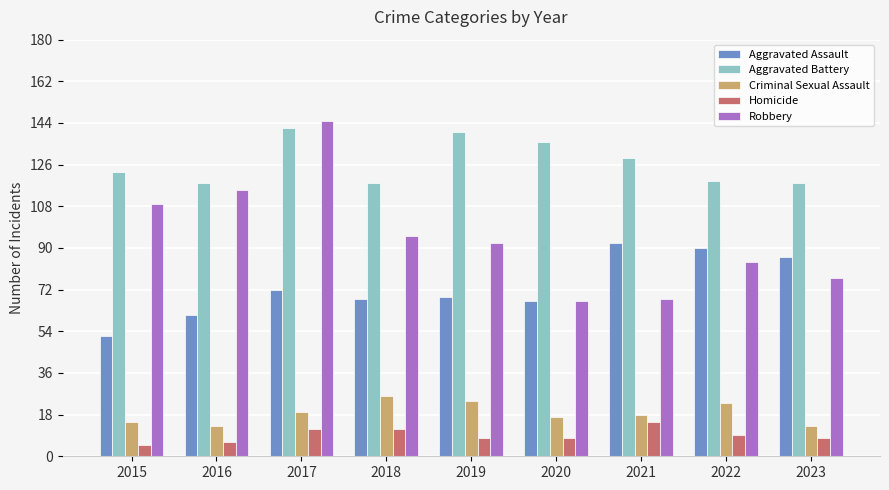

At which category is the sum across all series the highest?

2017